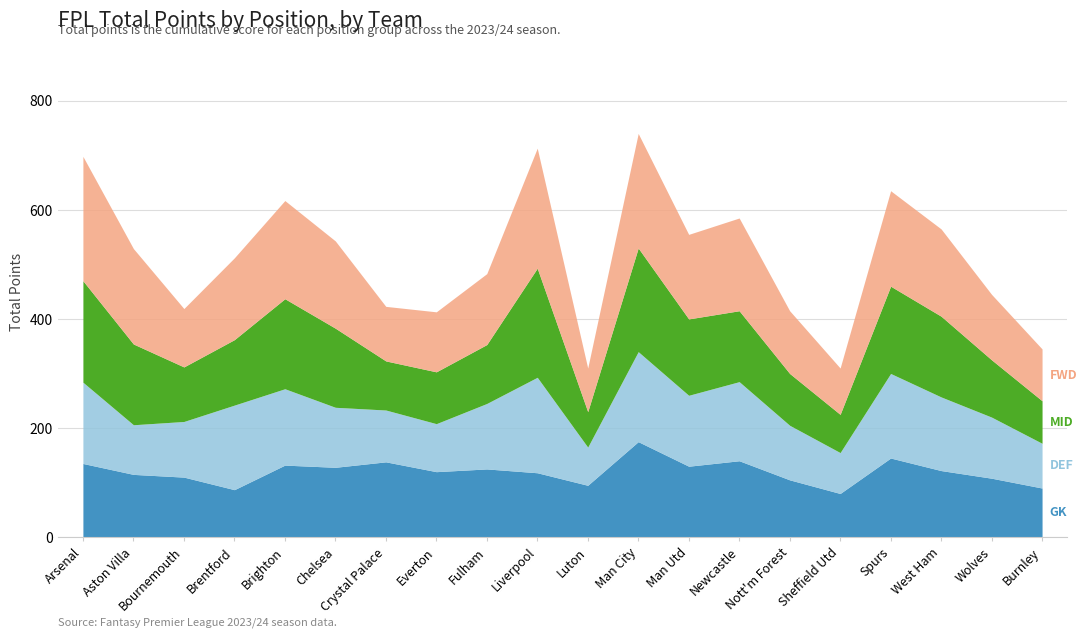

How many lines are shown in the chart?

4